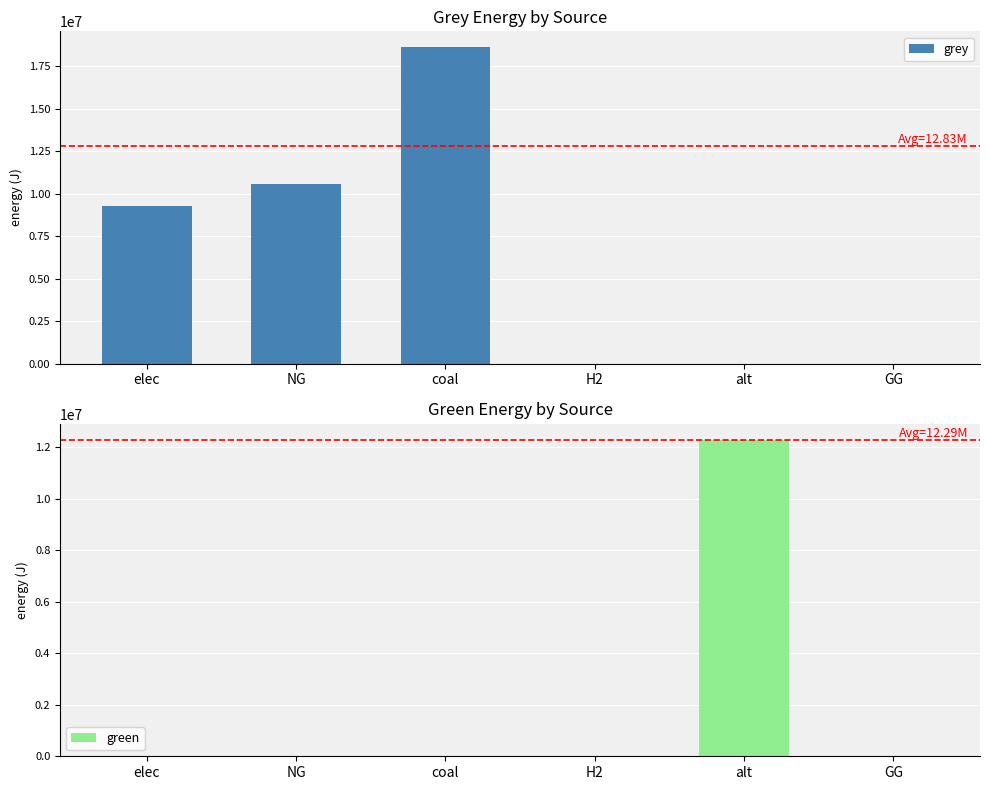

What position from the right is NG?

5